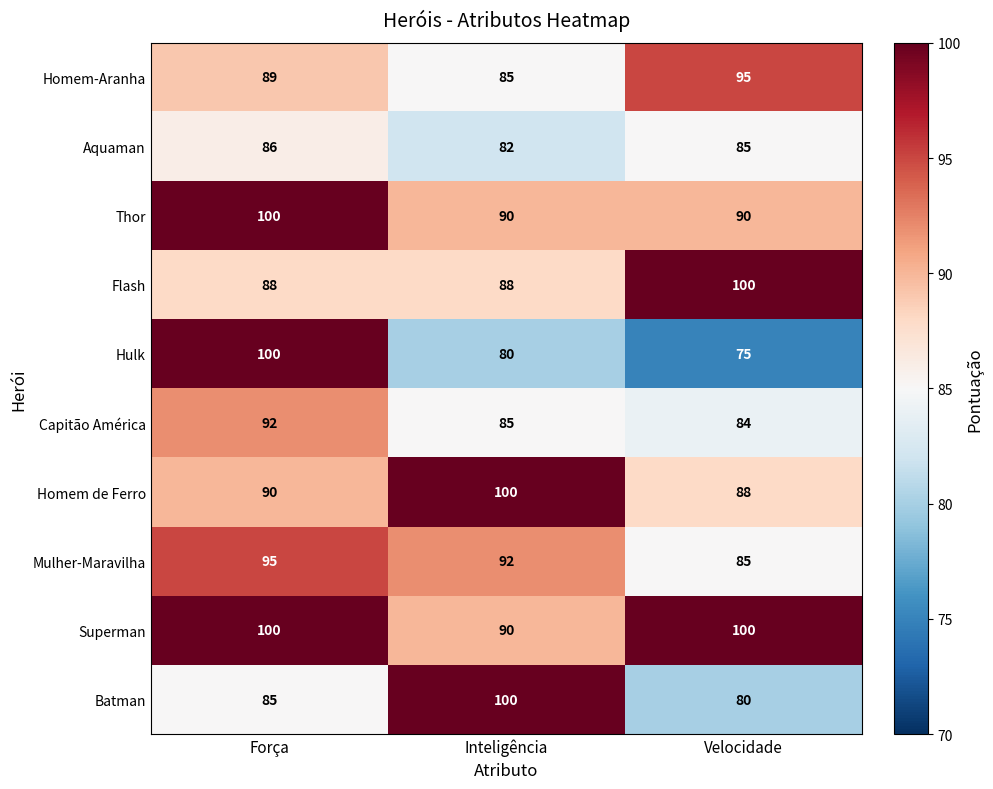

How many distinct data groups are displayed?

10